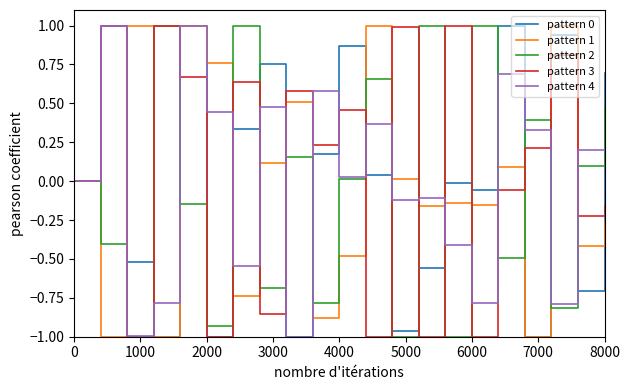

How many intersections are there between pattern 3 and pattern 1?

14